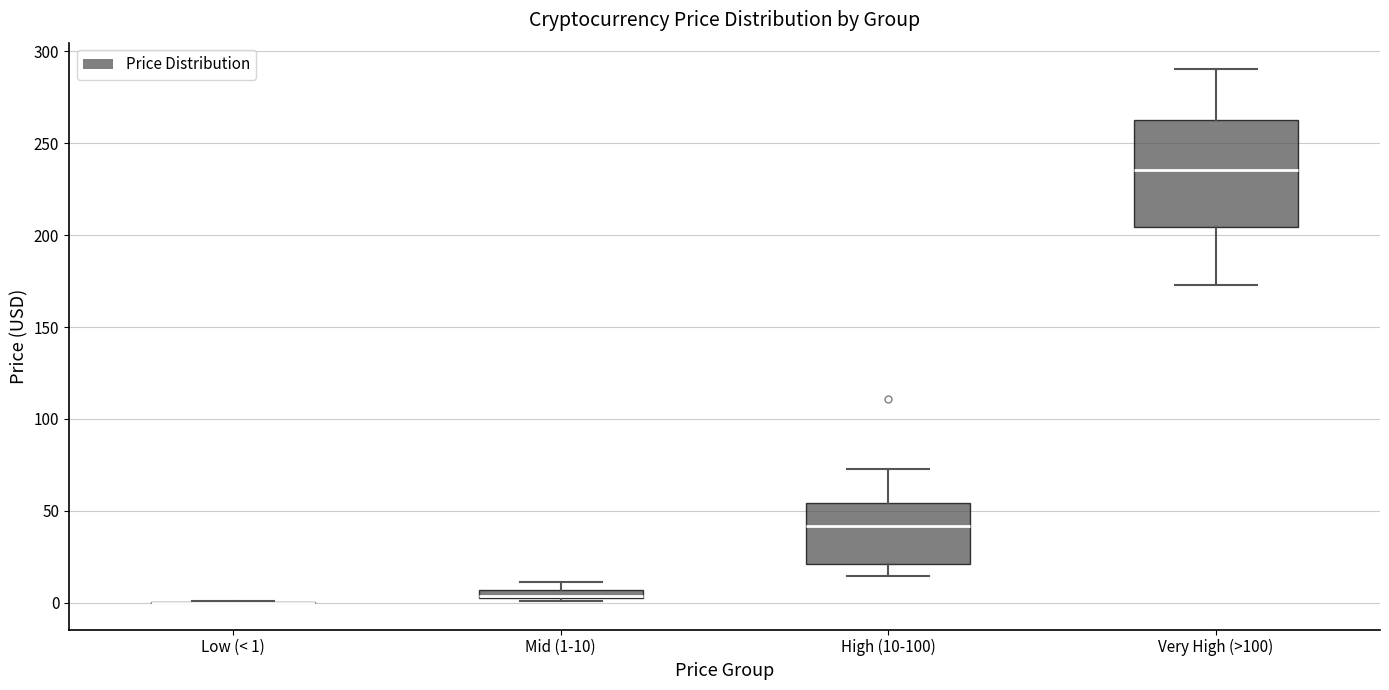

Where is the lower edge of the box for Mid (1-10) on the y-axis? The values are not printed on the chart, so give them approximately, as read against the axis.

0